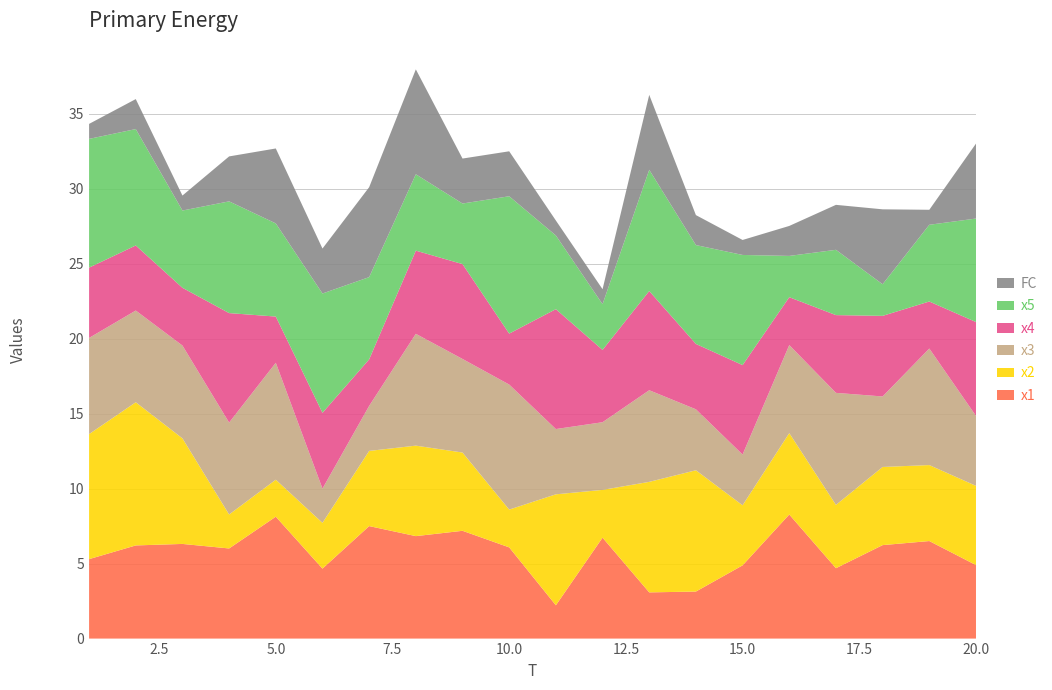

Reading left to right, transcribe all the data shown in this chart.

x1: 1=5.3	2=6.2	3=6.3	4=6.0	5=8.1	6=4.7	7=7.5	8=6.8	9=7.2	10=6.1	11=2.2	12=6.7	13=3.1	14=3.1	15=4.9	16=8.3	17=4.7	18=6.2	19=6.5	20=4.9
x2: 1=8.3	2=9.6	3=7.0	4=2.3	5=2.5	6=3.1	7=5.0	8=6.0	9=5.2	10=2.5	11=7.4	12=3.2	13=7.4	14=8.1	15=4.0	16=5.4	17=4.2	18=5.2	19=5.1	20=5.3
x3: 1=6.4	2=6.1	3=6.2	4=6.1	5=7.8	6=2.3	7=3.0	8=7.5	9=6.2	10=8.3	11=4.4	12=4.5	13=6.1	14=4.1	15=3.4	16=5.9	17=7.5	18=4.7	19=7.8	20=4.7
x4: 1=4.7	2=4.3	3=3.9	4=7.3	5=3.1	6=5.1	7=3.1	8=5.5	9=6.3	10=3.4	11=8.0	12=4.8	13=6.6	14=4.4	15=6.0	16=3.2	17=5.2	18=5.4	19=3.1	20=6.3
x5: 1=8.6	2=7.8	3=5.2	4=7.5	5=6.2	6=8.0	7=5.5	8=5.1	9=4.0	10=9.2	11=4.9	12=3.0	13=8.1	14=6.6	15=7.3	16=2.8	17=4.4	18=2.1	19=5.1	20=6.9
FC: 1=1.0	2=2.0	3=1.0	4=3.0	5=5.0	6=3.0	7=6.0	8=7.0	9=3.0	10=3.0	11=1.0	12=1.0	13=5.0	14=2.0	15=1.0	16=2.0	17=3.0	18=5.0	19=1.0	20=5.0